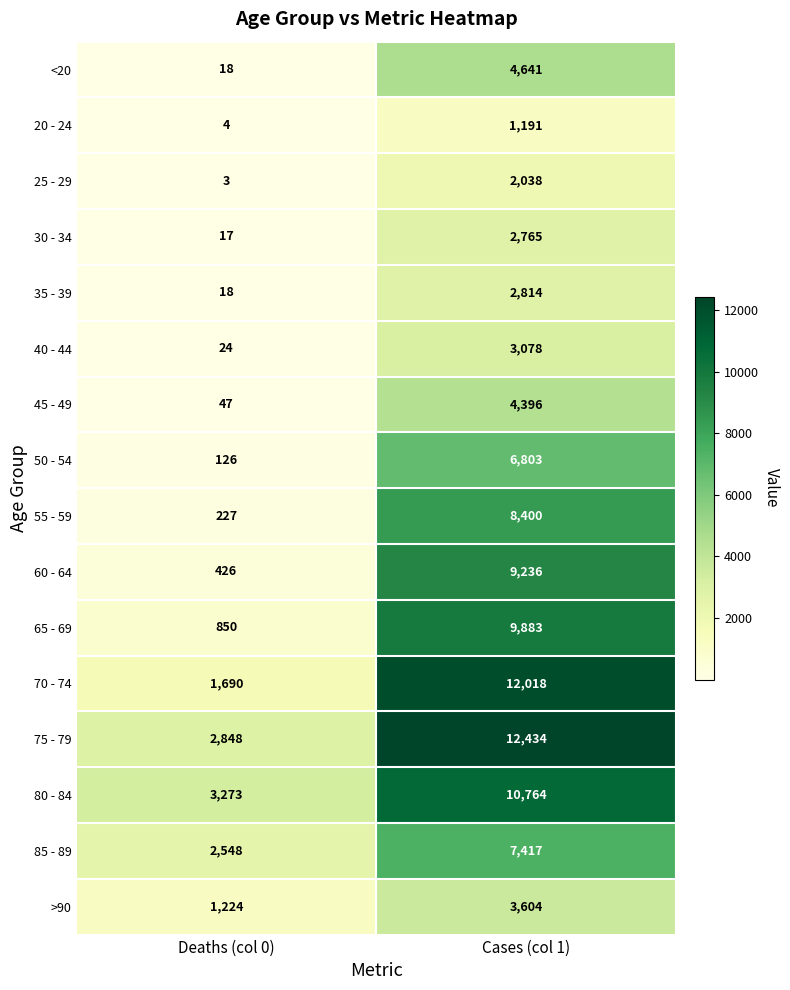

Where is 85 - 89 nearest to the value 4982?

Deaths (col 0)